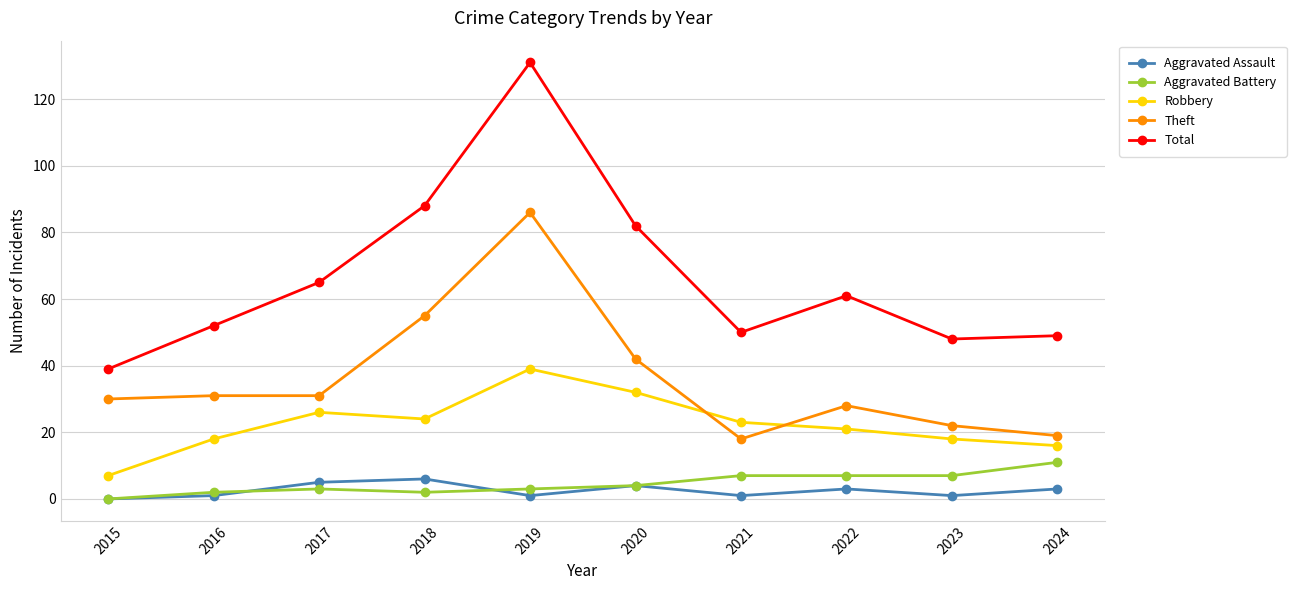

Where is the first local minimum for Total?

2021